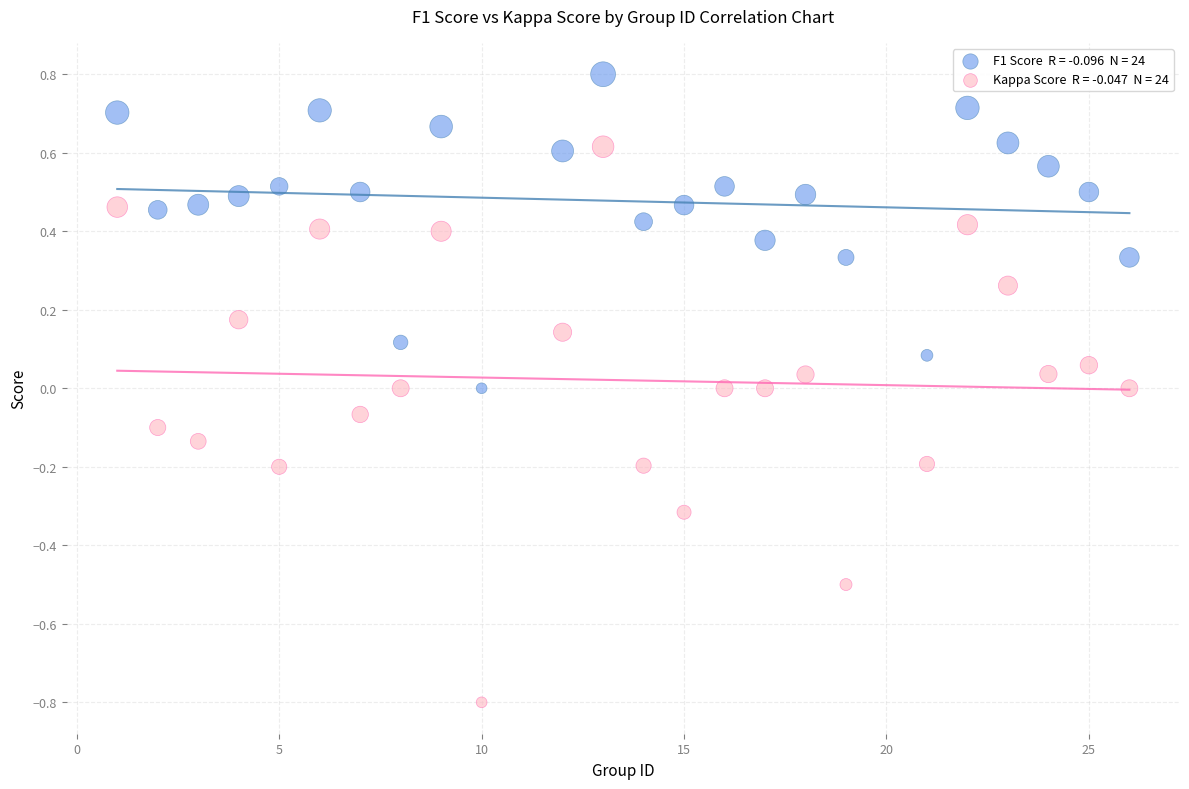

Across all data points, what is the range of Y values (max minus min)?

1.6